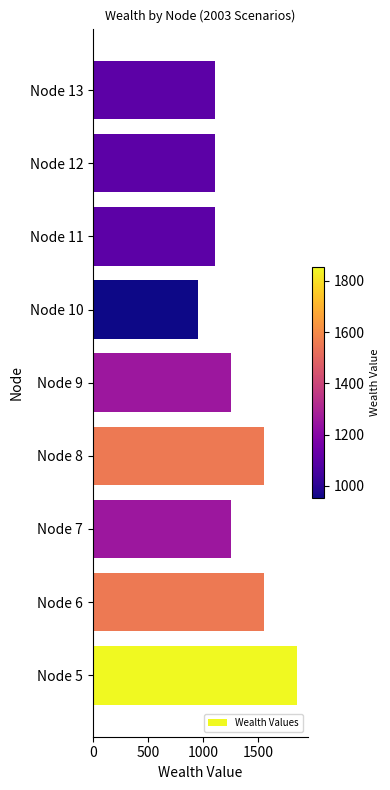

Is it true that the value at Node 9 is 1252.5?

True